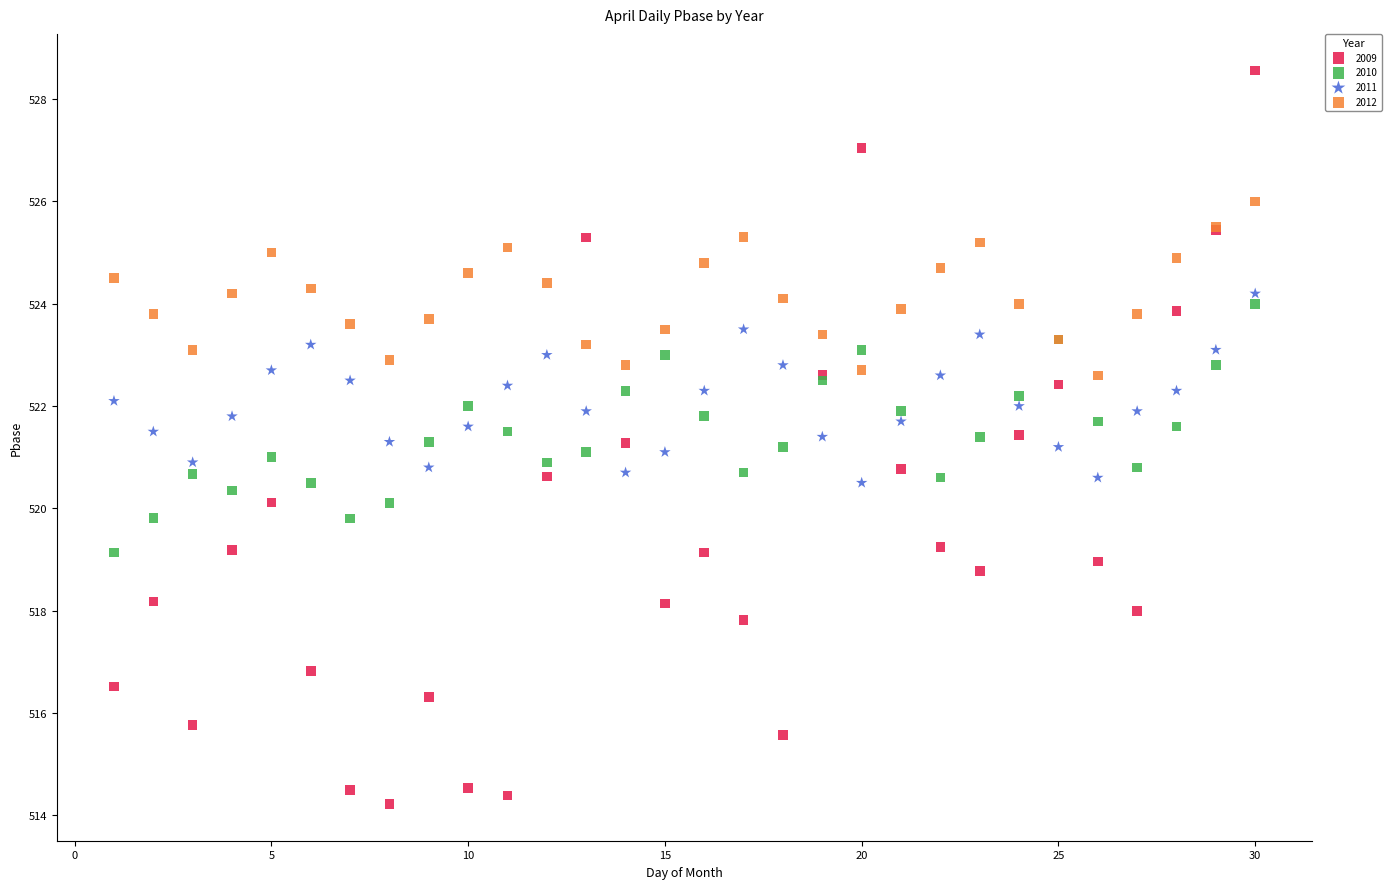

What are all the series names shown in the legend?

2009, 2010, 2011, 2012